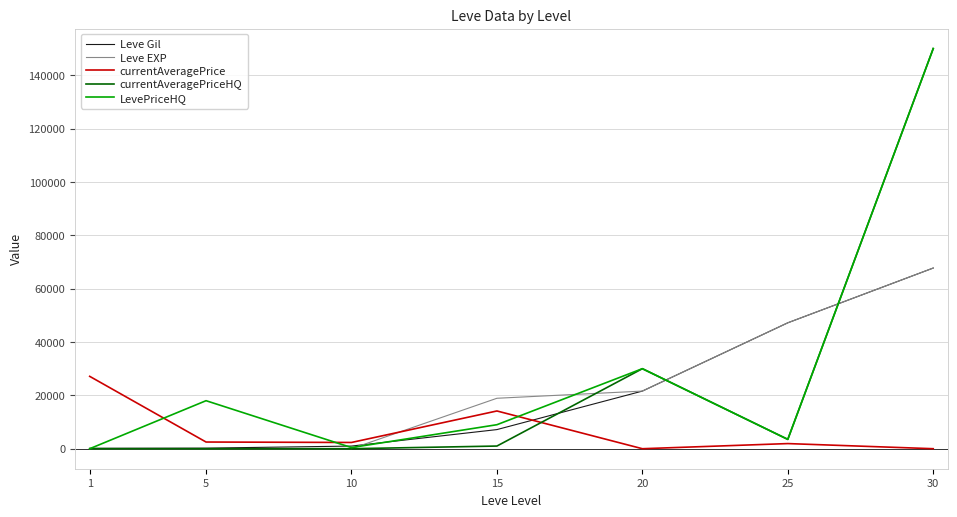

The value of currentAveragePrice at 30 is 10649. True or false?

False